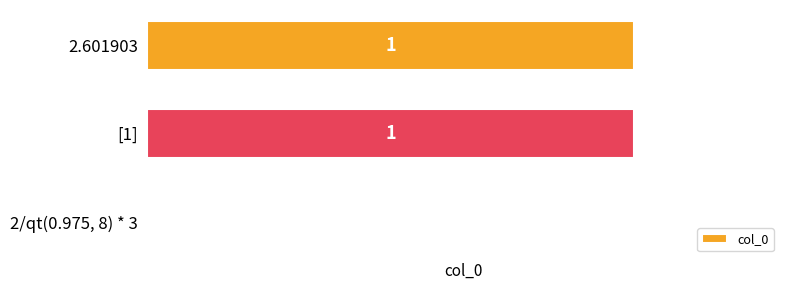

Is it true that the value at 2.601903 is 2?

False